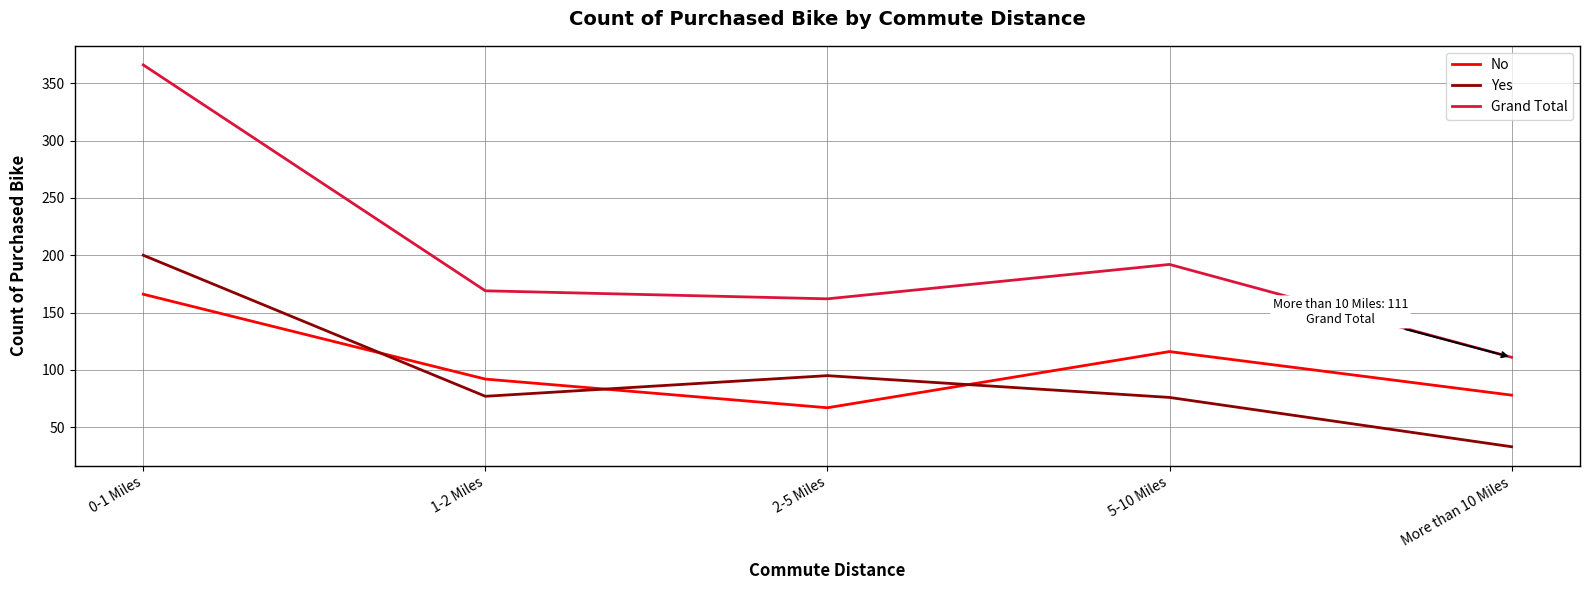

True or false: Grand Total and Yes cross at least once.

False